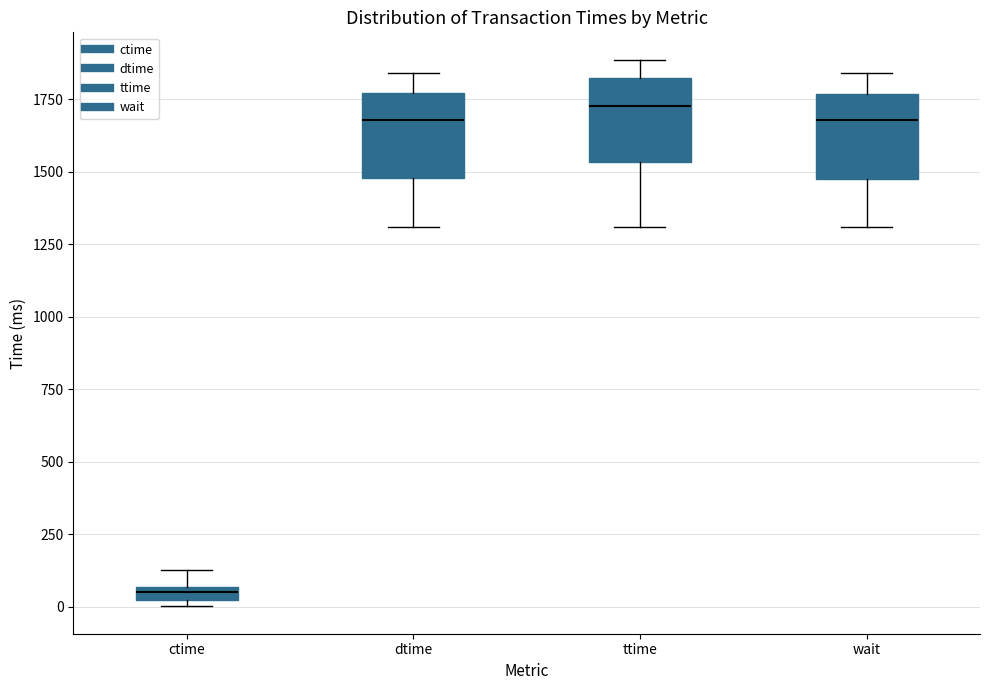

Which box has the lowest median line?

ctime